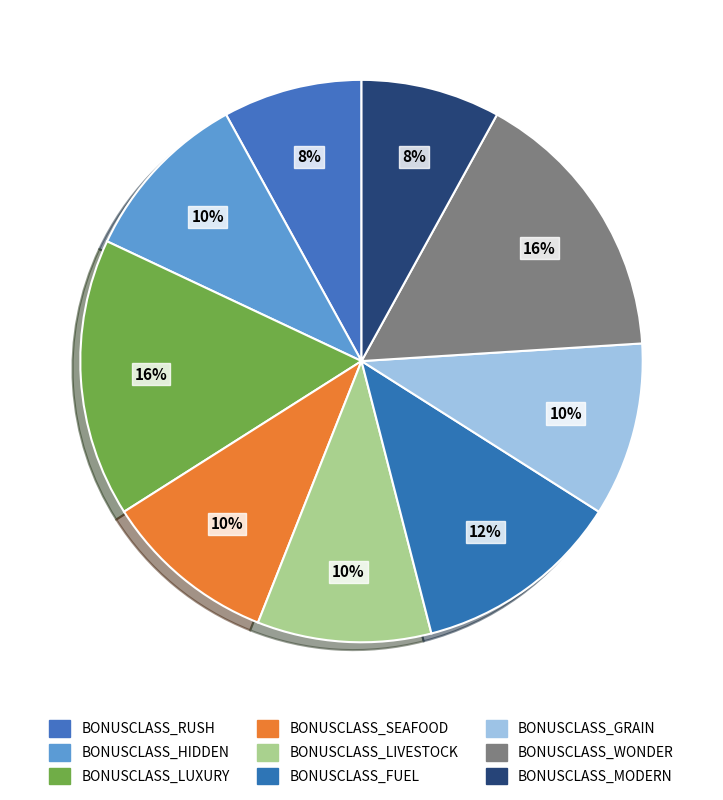

True or false: BONUSCLASS_WONDER accounts for 5% of the total.

False